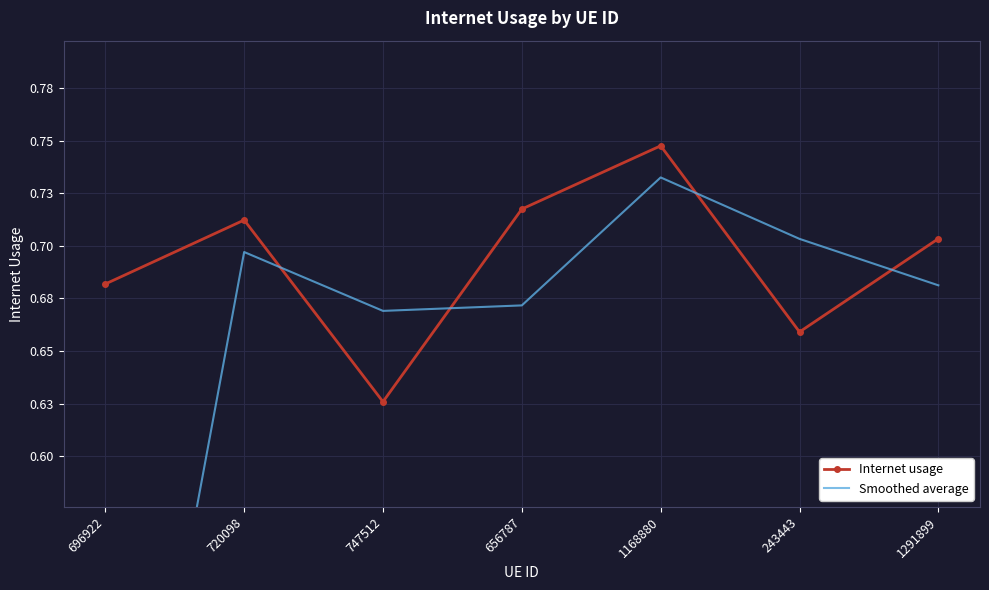

Reading left to right, what are all the values shown in this chart?

Internet usage: 696922=0.7	720098=0.7	747512=0.6	656787=0.7	1168880=0.7	243443=0.7	1291899=0.7
Smoothed average: 696922=0.3	720098=0.7	747512=0.7	656787=0.7	1168880=0.7	243443=0.7	1291899=0.7